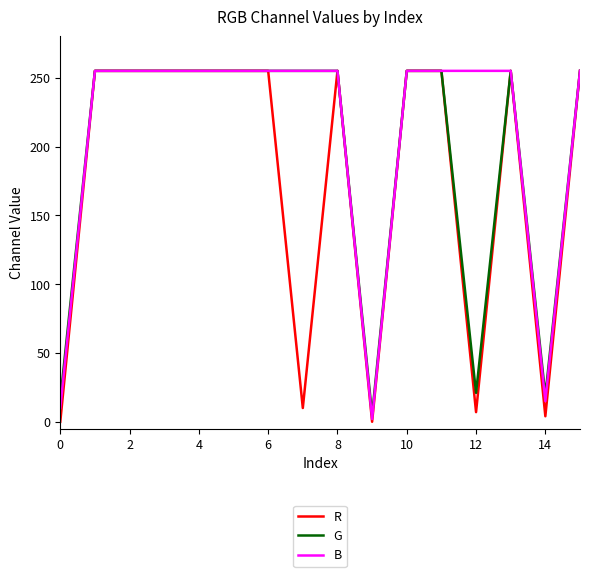

Rank the series by their average value, from highest to lowest.

B, G, R